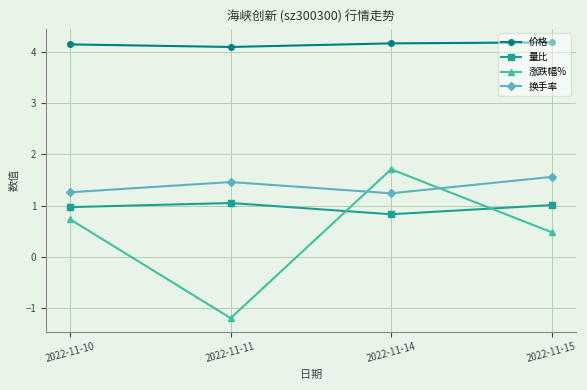

Which series has the largest range (max minus min)?

涨跌幅%